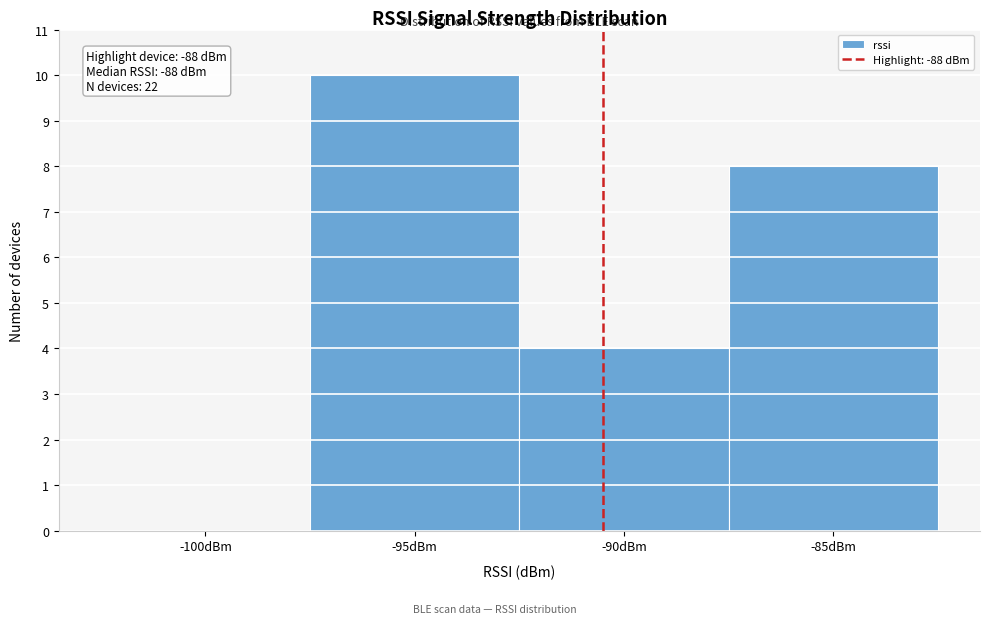

Reading left to right, what are all the values shown in this chart?

-100dBm=0	-95dBm=10	-90dBm=4	-85dBm=8